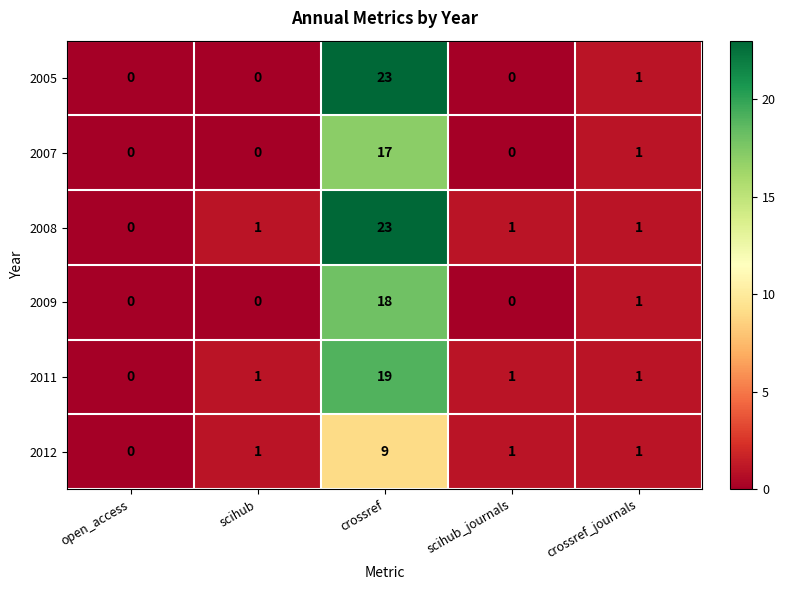

The 2007 series shows 31 at crossref. True or false?

False